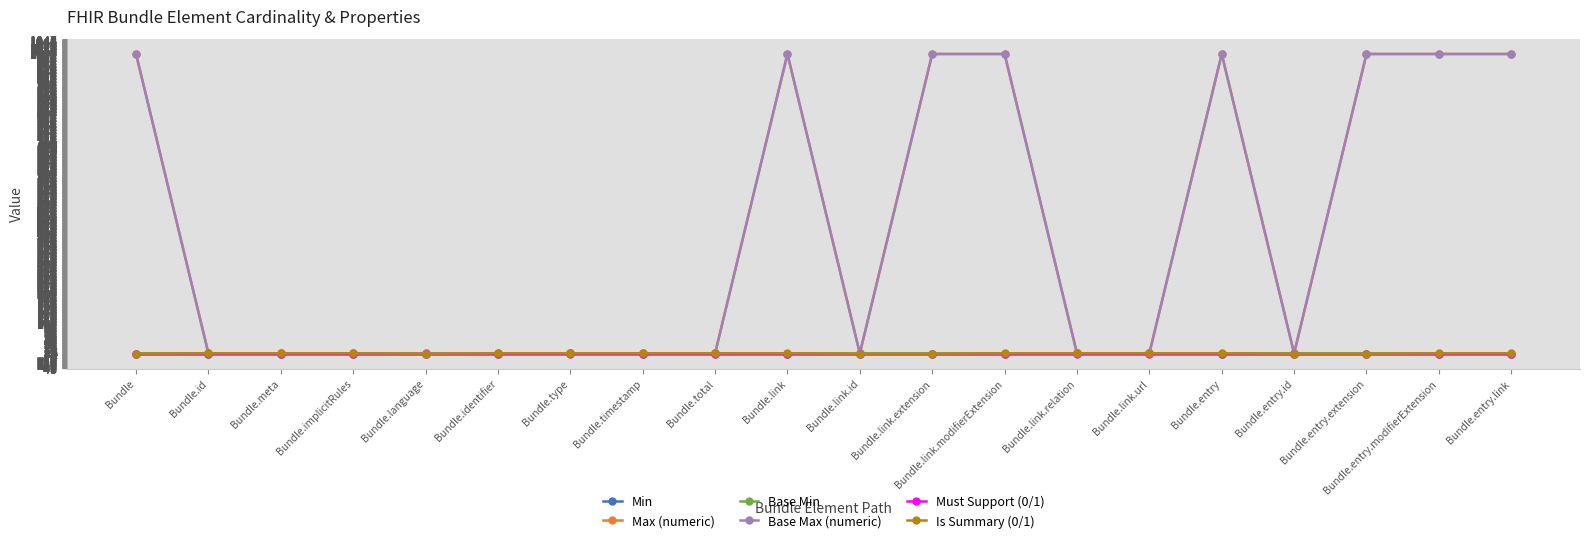

True or false: Max (numeric) and Min cross at least once.

False